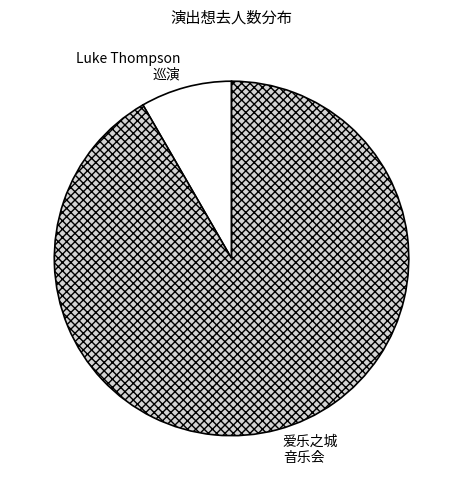

What is the smallest slice in the pie chart?

苏州·新西兰治愈系民谣歌手Luke Thompson2024中国巡演